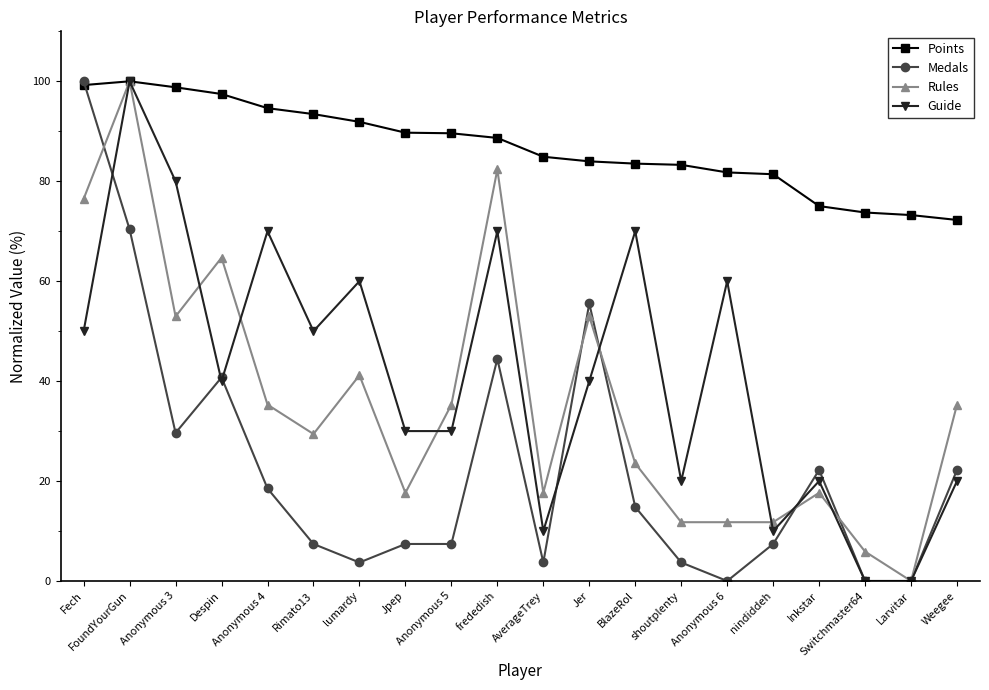

At which label does Rules first exceed 35?

Fech